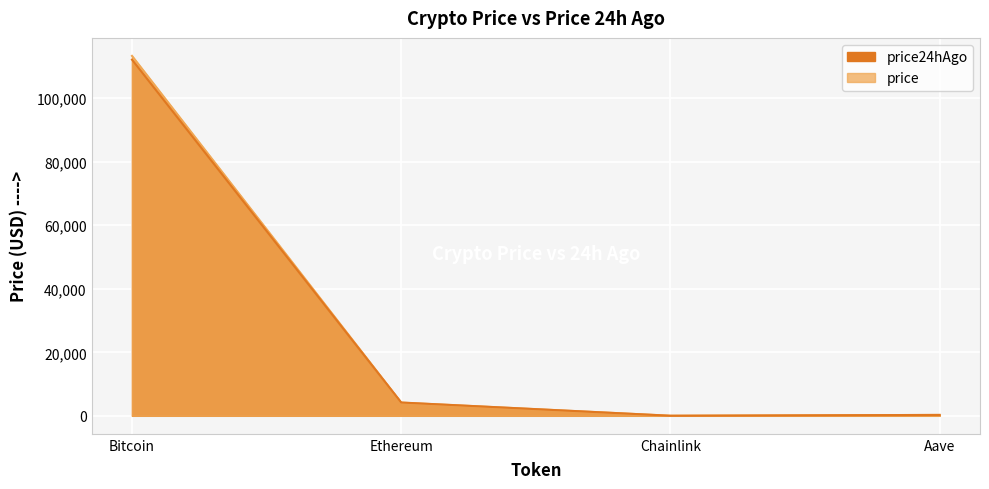

What position from the left is Ethereum?

2